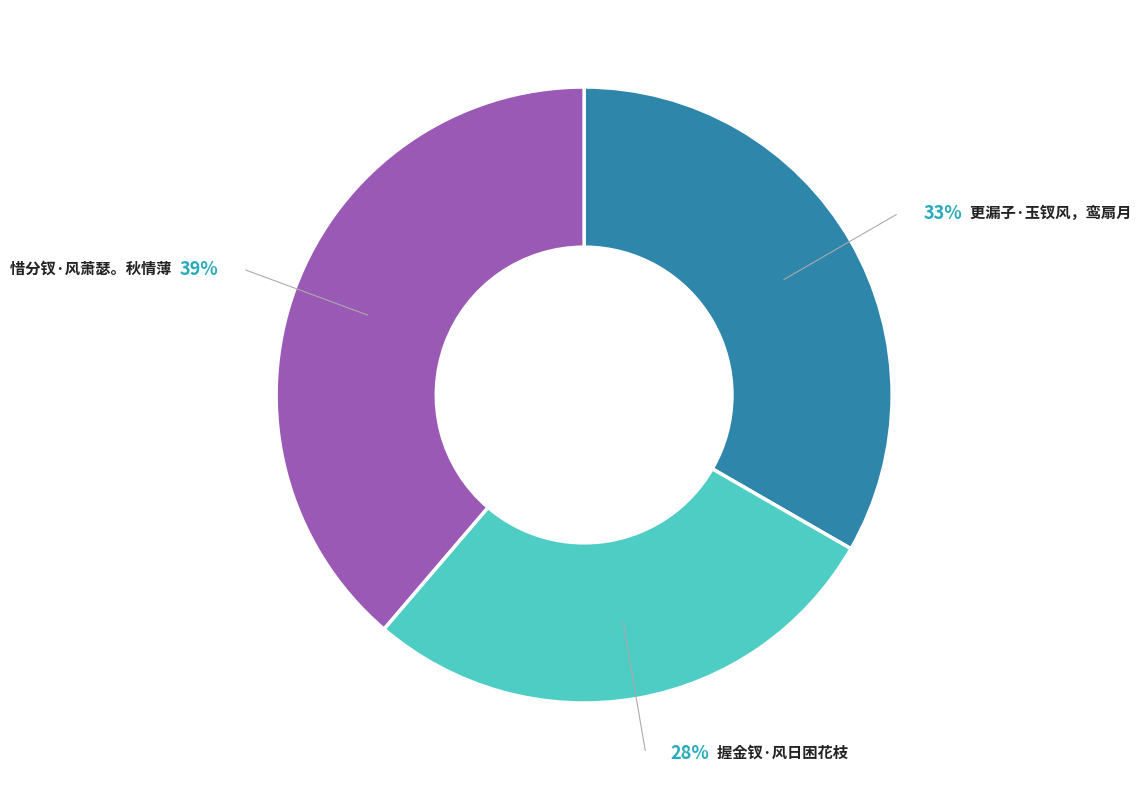

To the nearest percent, what is the average slice percentage?

33%